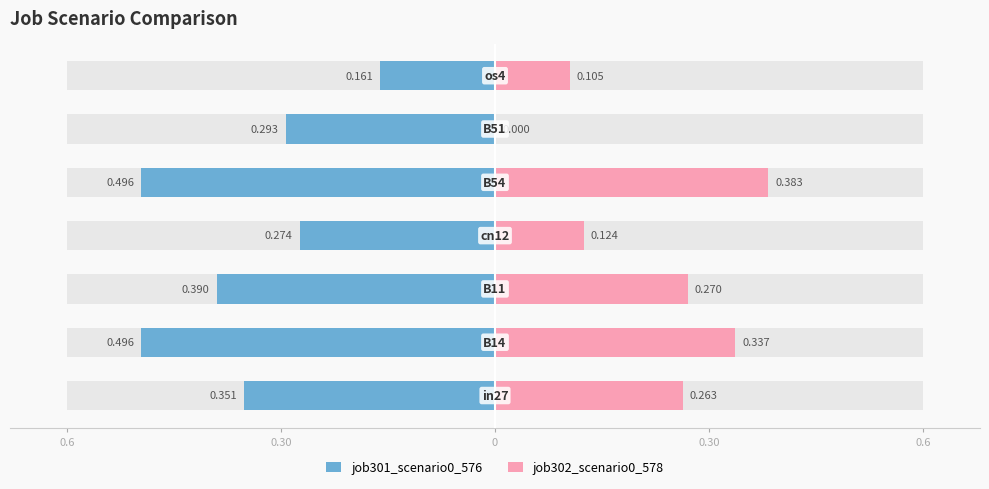

How many positive values does the job302_scenario0_578 series have?

6